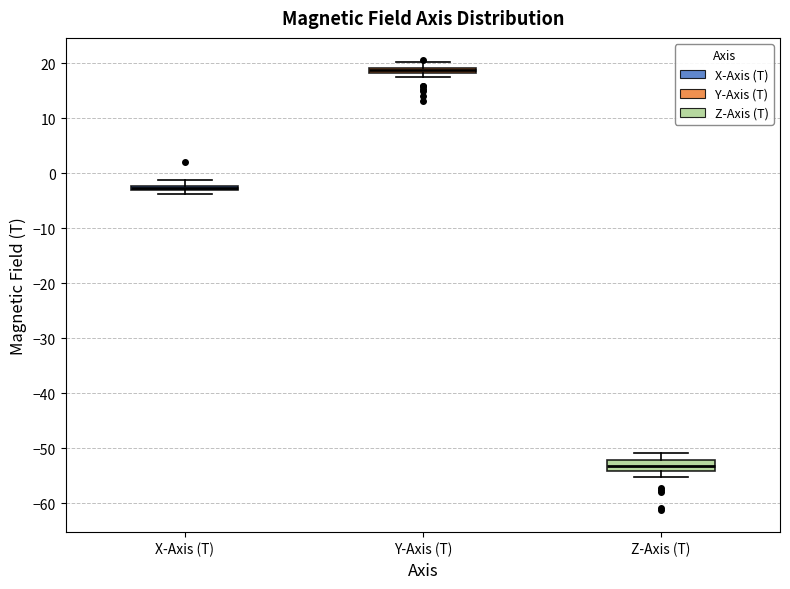

Comparing the boxes themselves (not the whiskers), which one is the tallest?

Z-Axis (T)